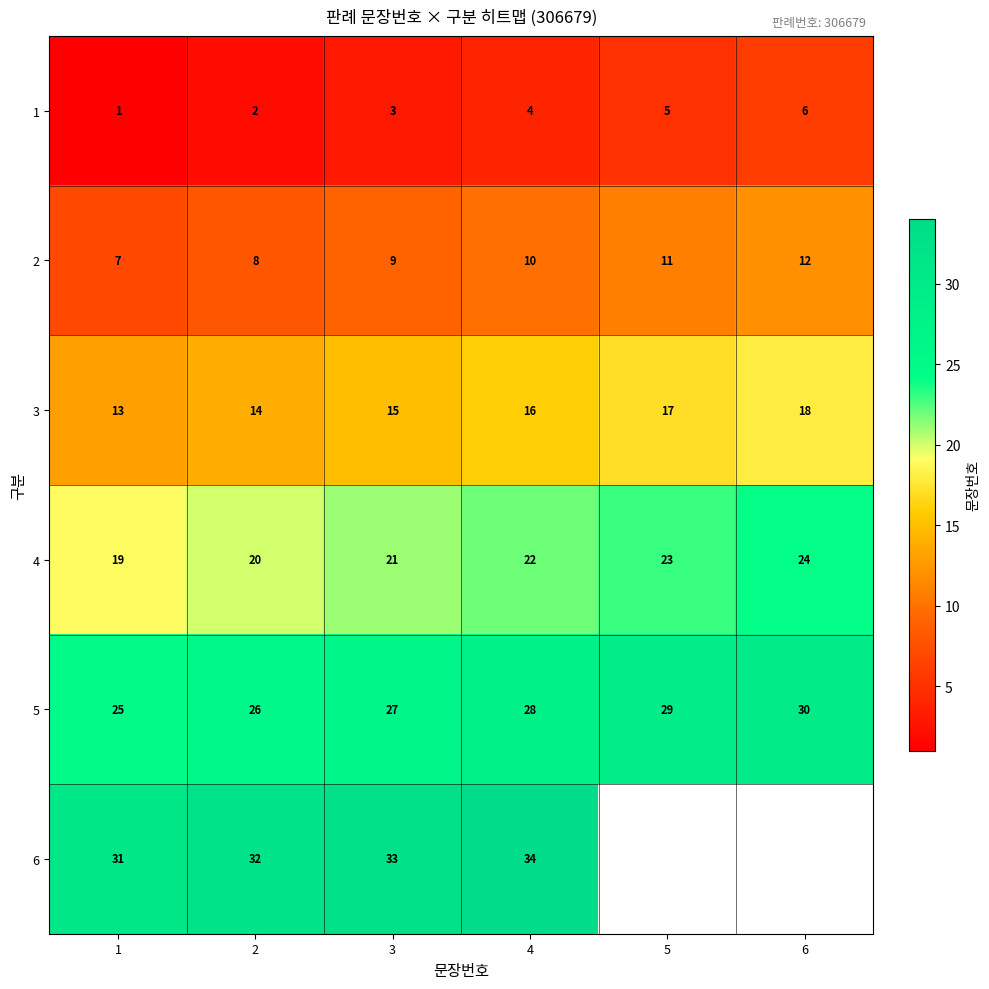

Rank the series at 4 from highest to lowest value.

6, 5, 4, 3, 2, 1